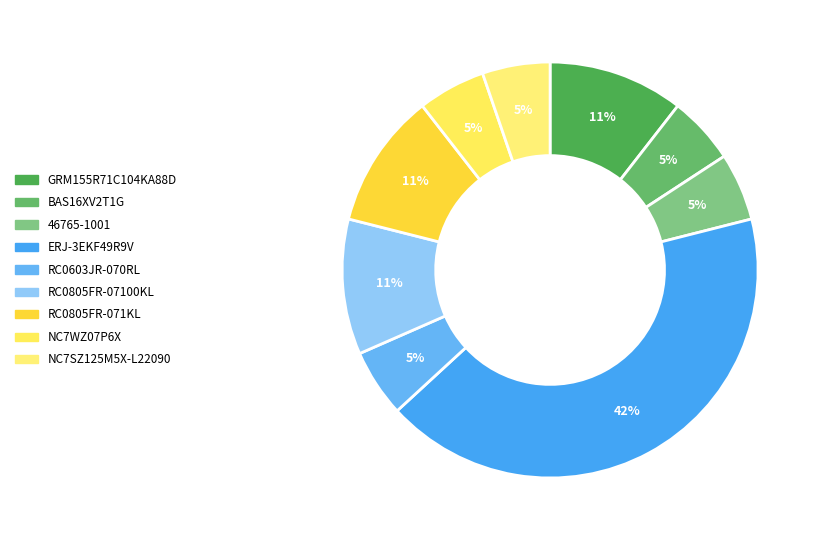

Which slice is the largest?

ERJ-3EKF49R9V